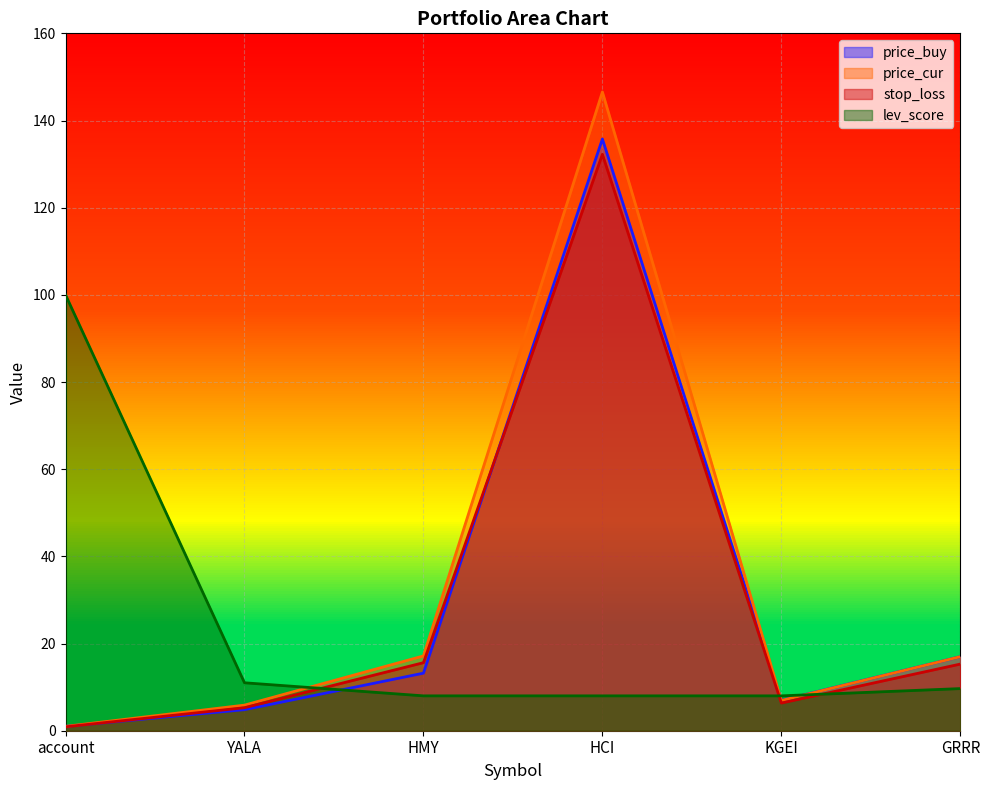

In price_buy, how many points are higher than both neighbors (excluding endpoints)?

1